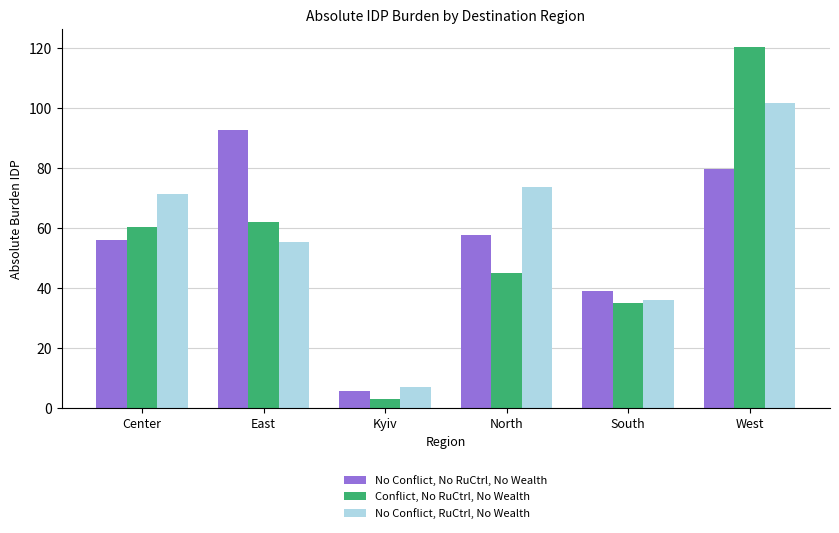

Where is No Conflict, RuCtrl, No Wealth nearest to the value 54?

East